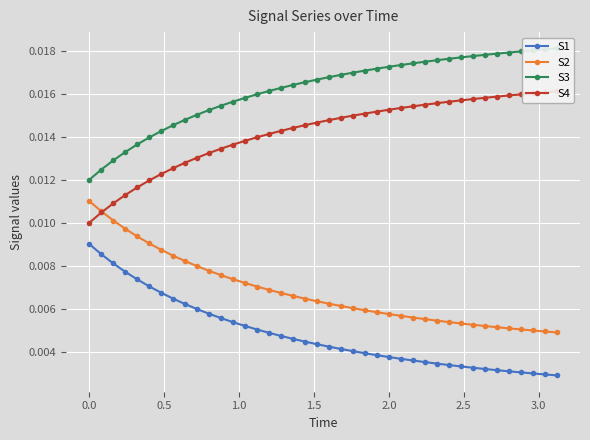

True or false: S2 and S1 cross at least once.

False